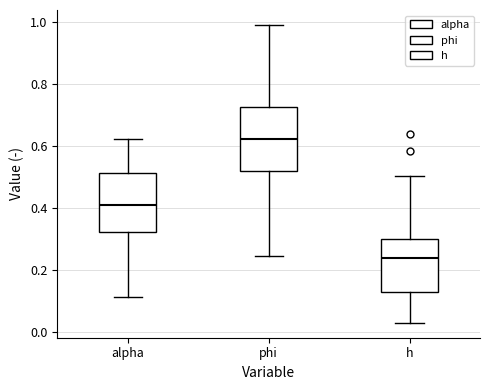

Where does the upper whisker of the box for h end on the y-axis? The values are not printed on the chart, so give them approximately, as read against the axis.

0.50